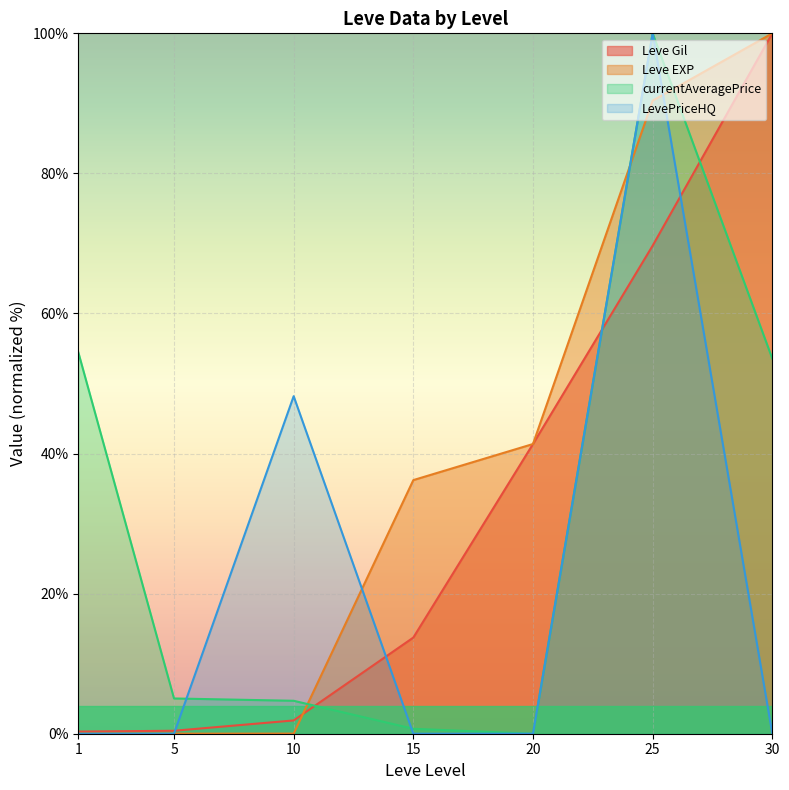

The value of currentAveragePrice at 1 is 54.5. True or false?

True